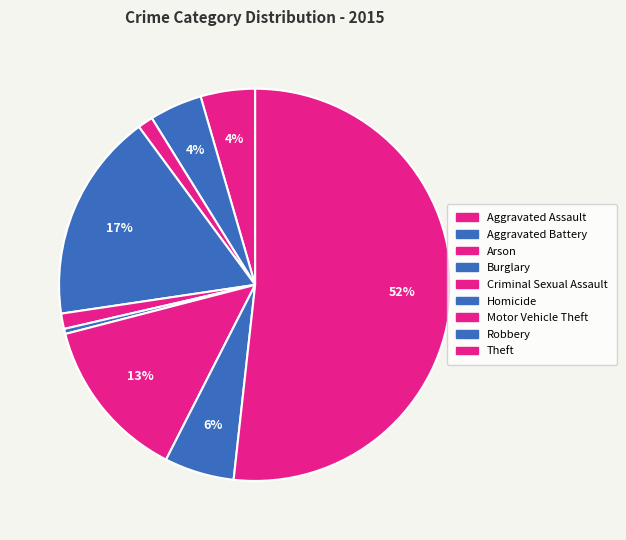

To the nearest percent, what is the difference between the largest and smallest slice percentages?

51%